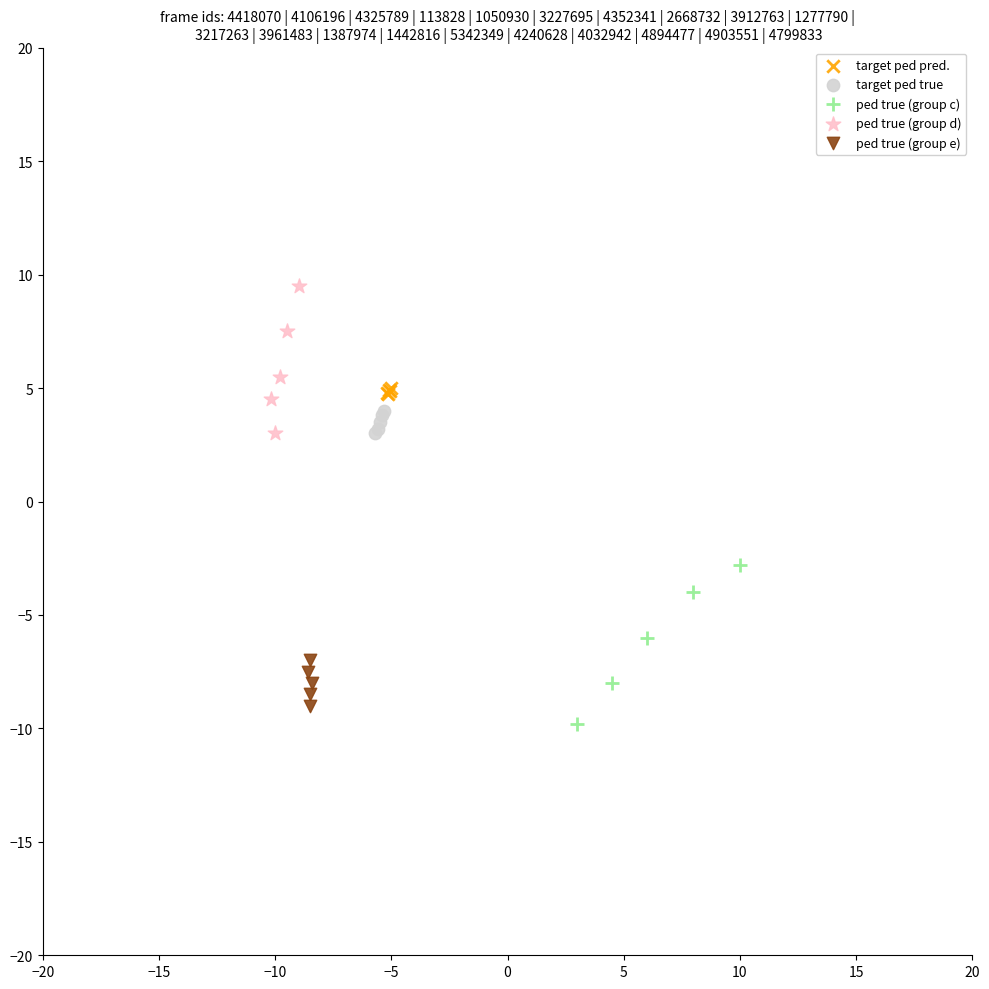

Which series contains the highest Y value?

ped true (group d)